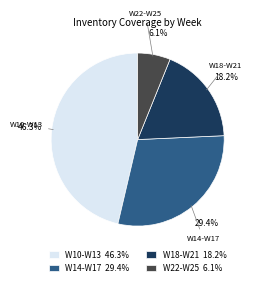

Which has a higher value, W18-W21 18.2% or W22-W25 6.1%?

W18-W21 18.2%